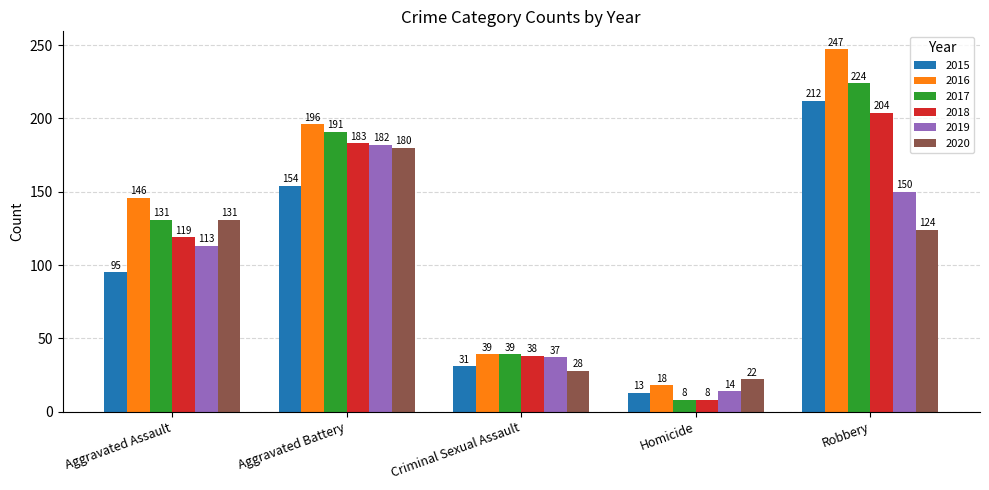

What is the spread (max minus min) of values at Aggravated Battery?

42